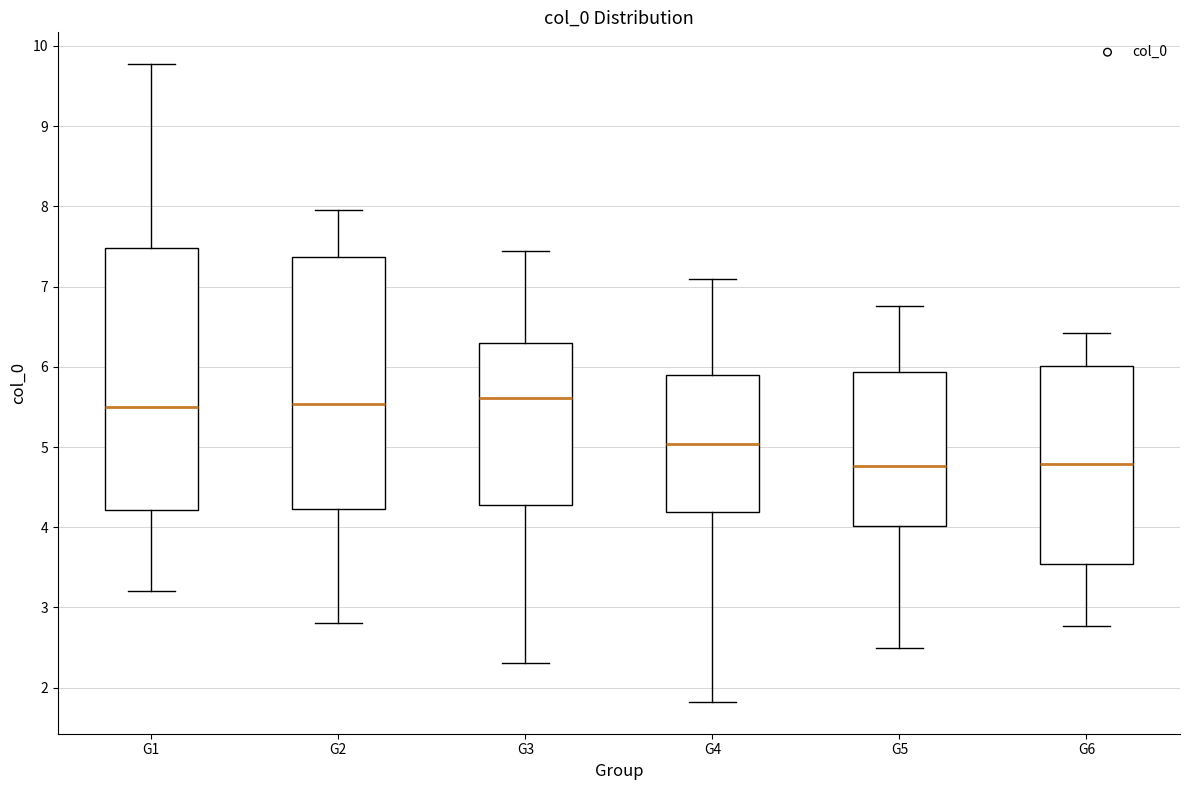

Where does the median line of the box for G1 sit on the y-axis? The values are not printed on the chart, so give them approximately, as read against the axis.

5.5